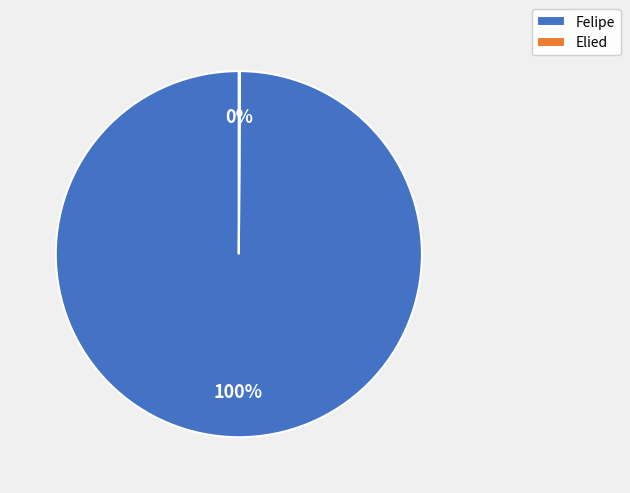

True or false: Felipe accounts for 100% of the total.

True